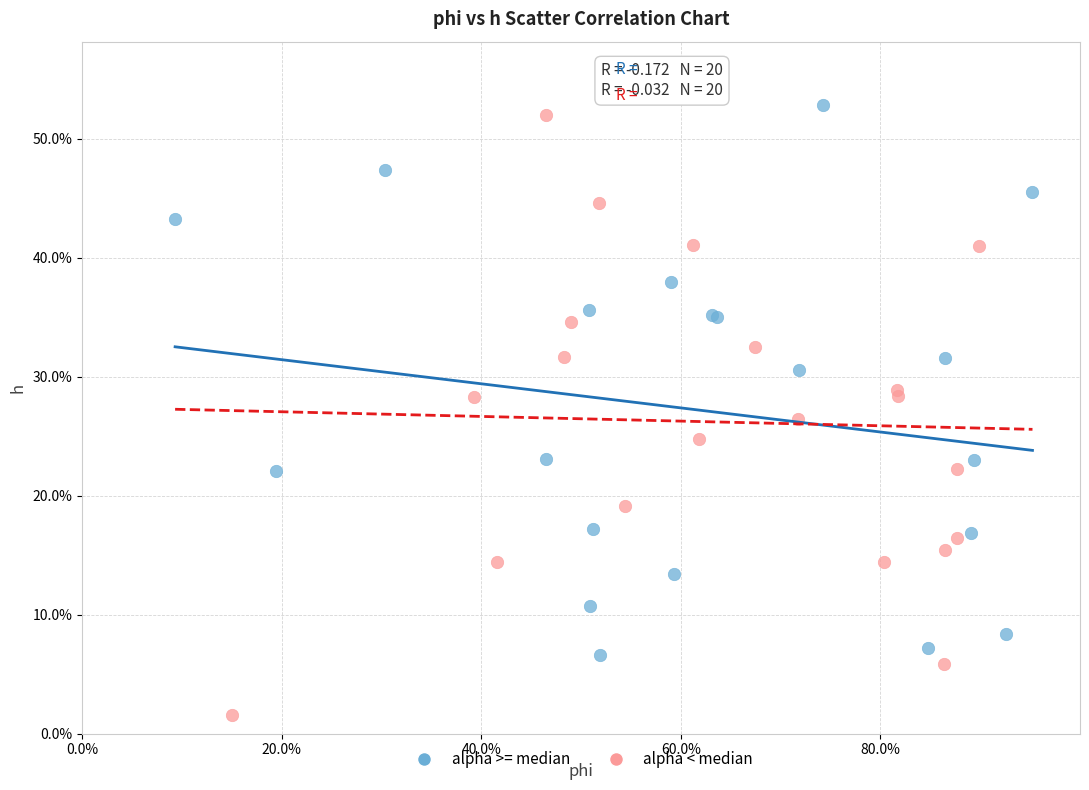

What are all the series names shown in the legend?

alpha >= median, alpha < median